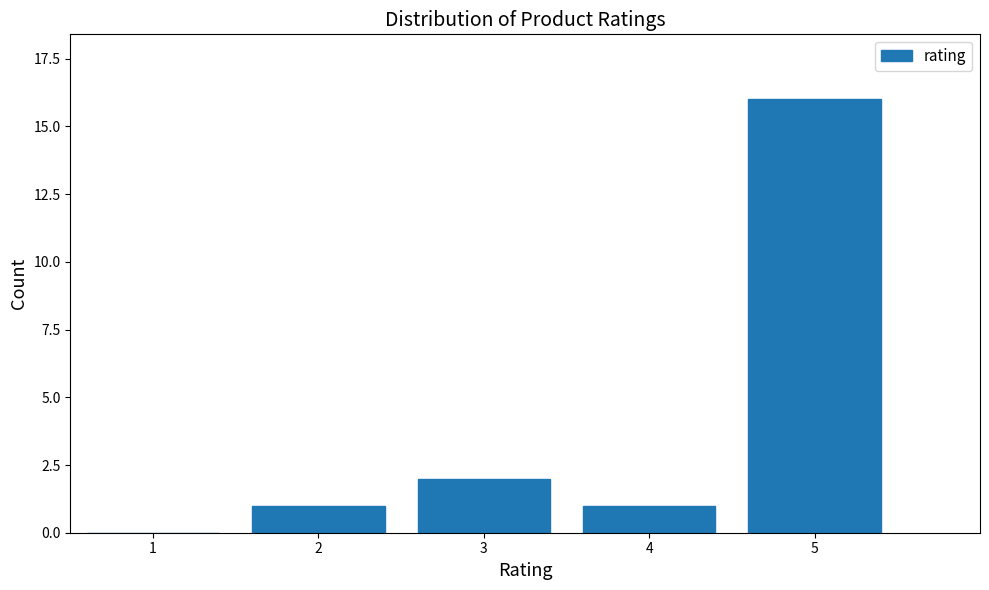

Reading left to right, what are all the values shown in this chart?

1=0	2=1	3=2	4=1	5=16